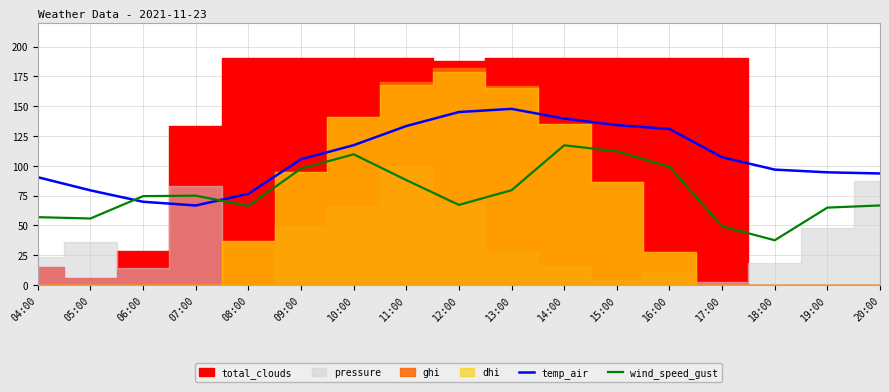

How many lines are shown in the chart?

2